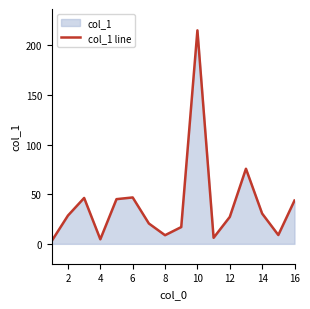

What is the value of the 4th point from the left?

4.6